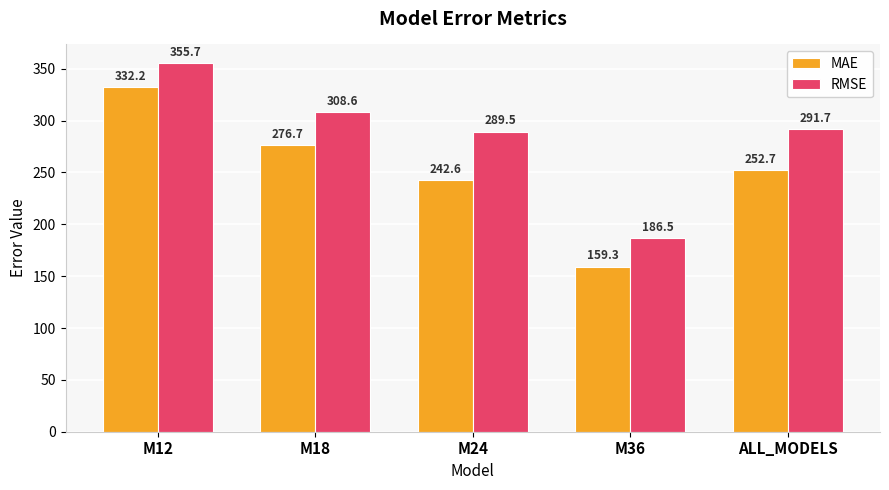

What is the lowest value of the MAE series?

159.3